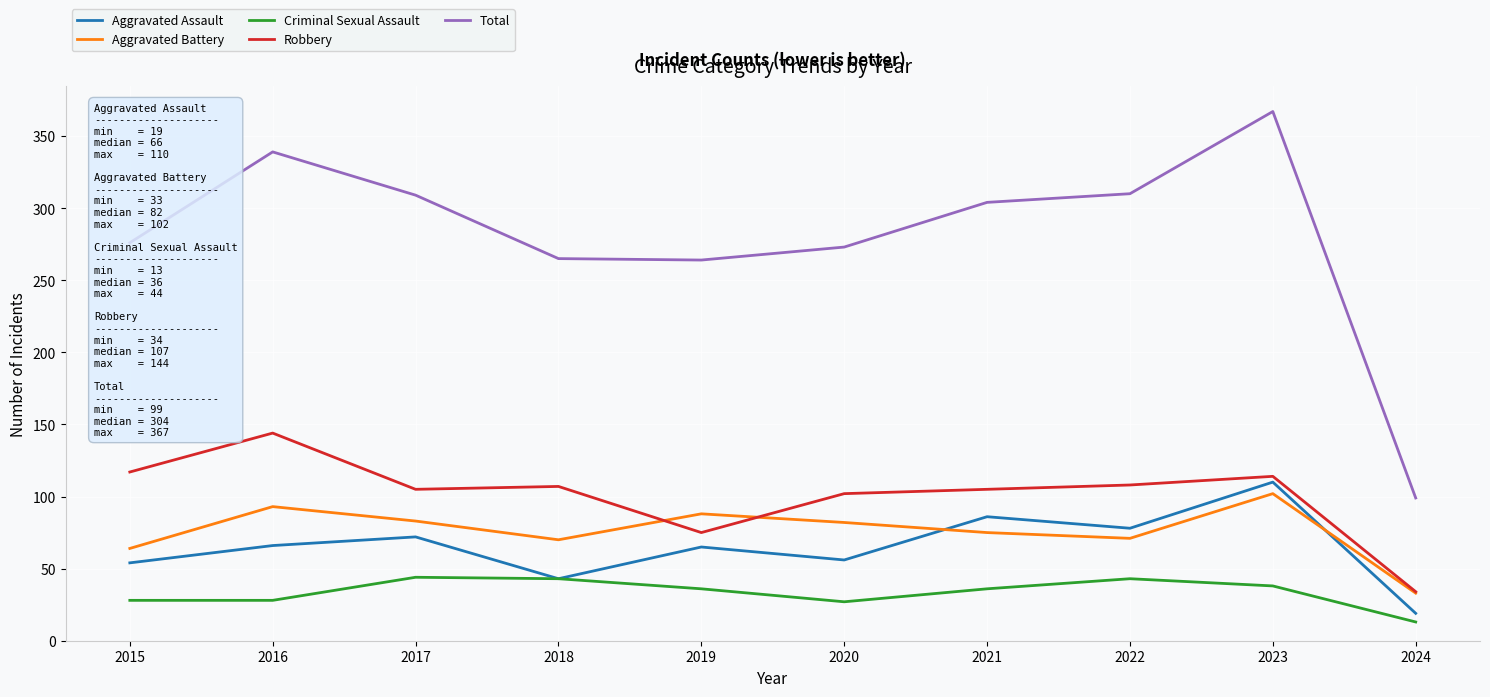

At how many categories does at least one series exceed 296?

5